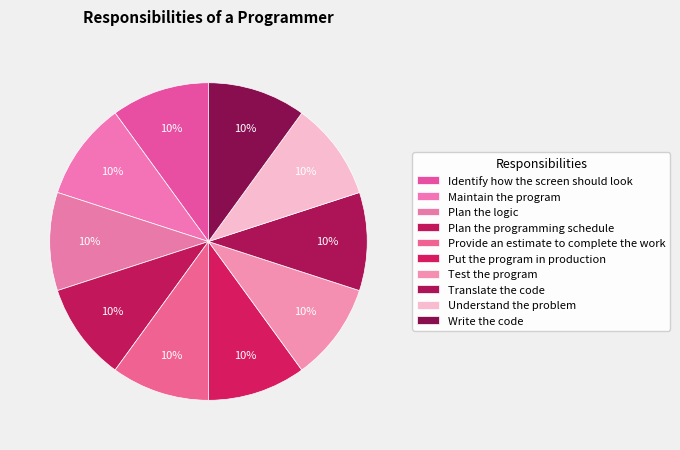

To the nearest percent, what is the average slice percentage?

10%